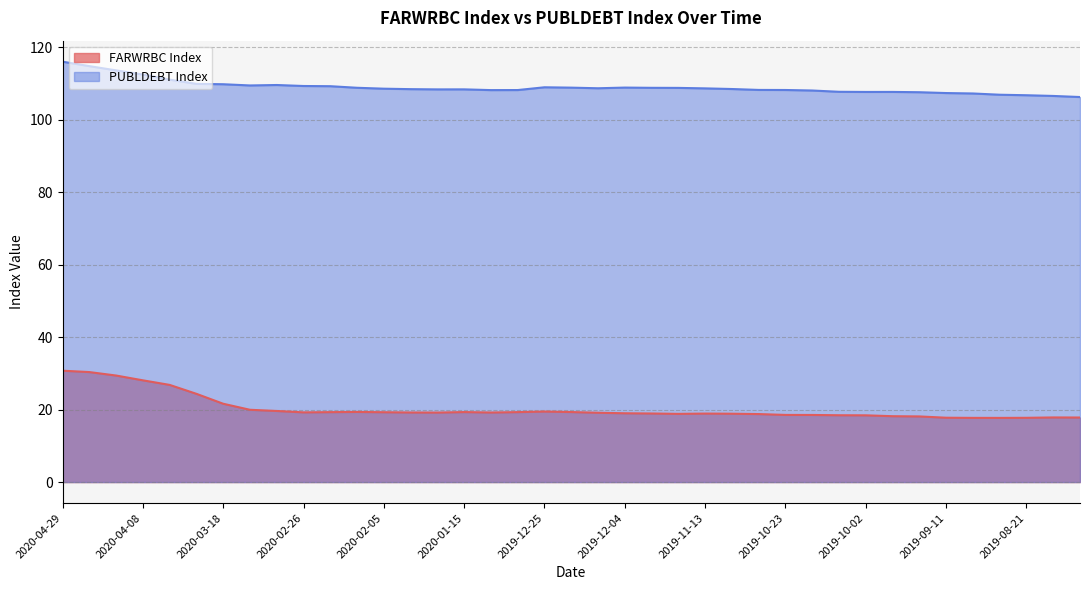

Rank the categories by FARWRBC Index value from lowest to highest.

2019-08-28, 2019-09-04, 2019-08-21, 2019-09-11, 2019-08-07, 2019-08-14, 2019-09-18, 2019-09-25, 2019-10-02, 2019-10-09, 2019-10-16, 2019-10-23, 2019-10-30, 2019-11-20, 2019-11-06, 2019-11-13, 2019-11-27, 2019-12-04, 2019-12-11, 2020-01-22, 2020-01-08, 2020-01-29, 2020-02-26, 2020-02-05, 2020-02-19, 2020-01-01, 2020-01-15, 2019-12-18, 2020-02-12, 2019-12-25, 2020-03-04, 2020-03-11, 2020-03-18, 2020-03-25, 2020-04-01, 2020-04-08, 2020-04-15, 2020-04-22, 2020-04-29